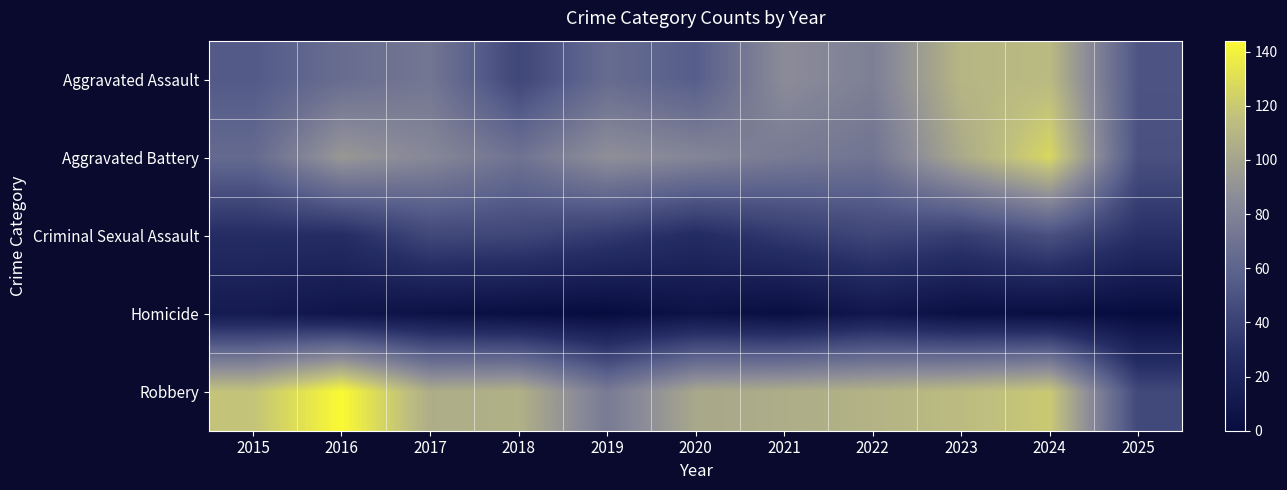

Which category has the lowest value across all series?

2019